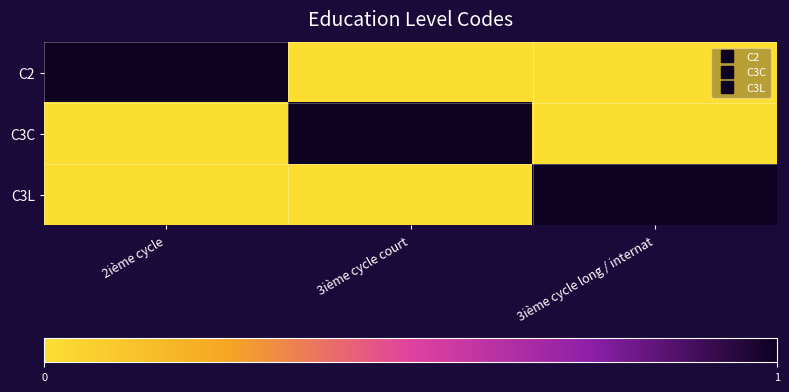

Reading left to right, extract all data points from this chart.

C2: 2ième cycle=1	3ième cycle court=0	3ième cycle long / internat=0
C3C: 2ième cycle=0	3ième cycle court=1	3ième cycle long / internat=0
C3L: 2ième cycle=0	3ième cycle court=0	3ième cycle long / internat=1